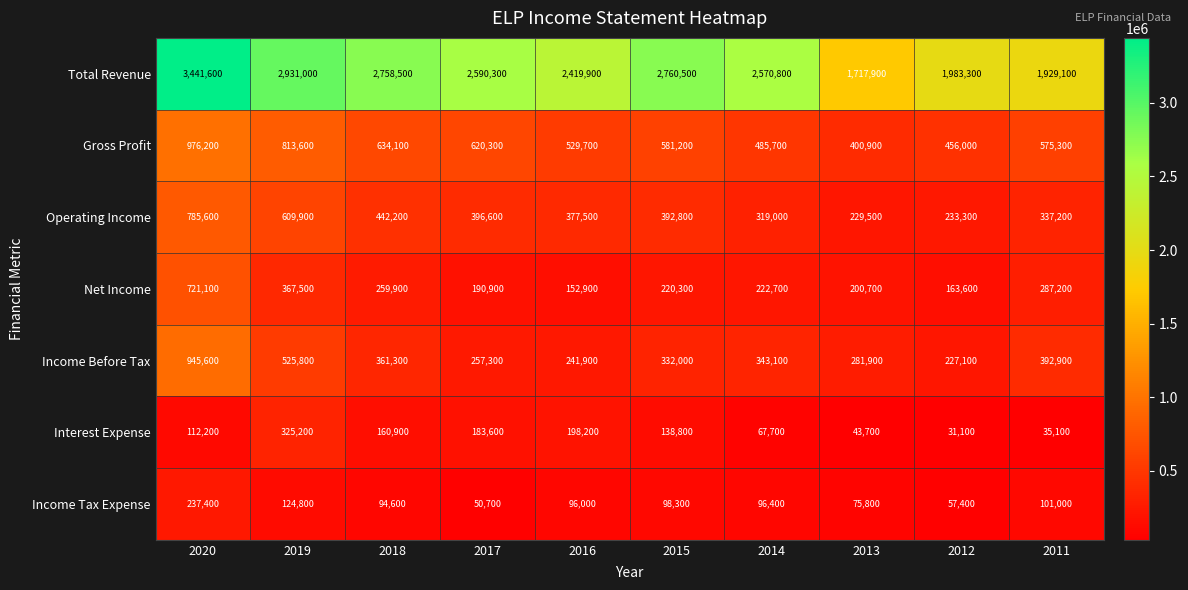

How many distinct data groups are displayed?

7